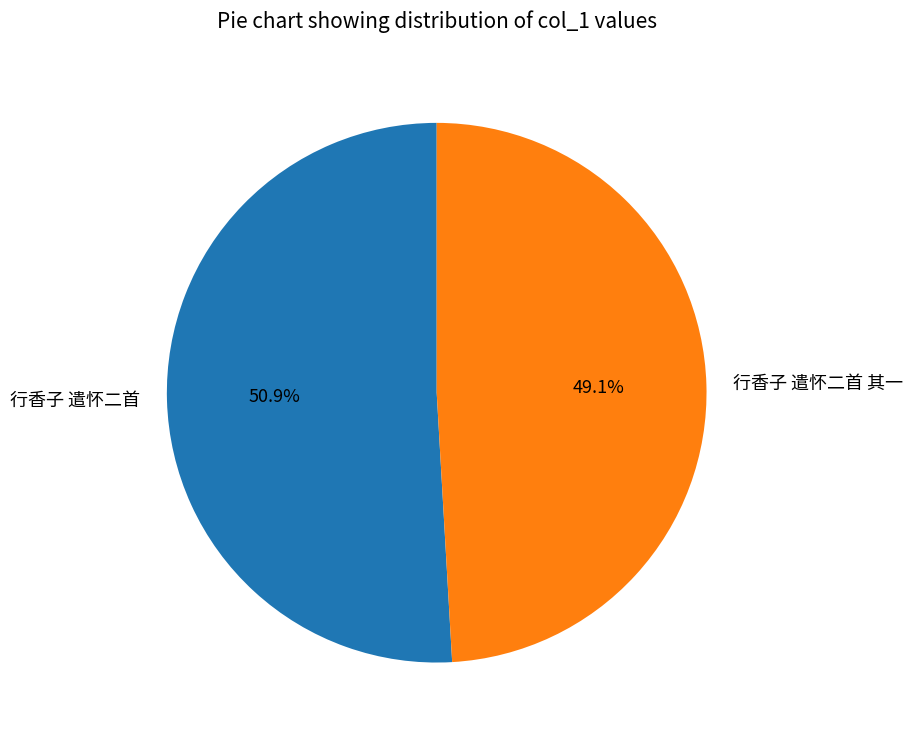

How many slices are in this pie chart?

2